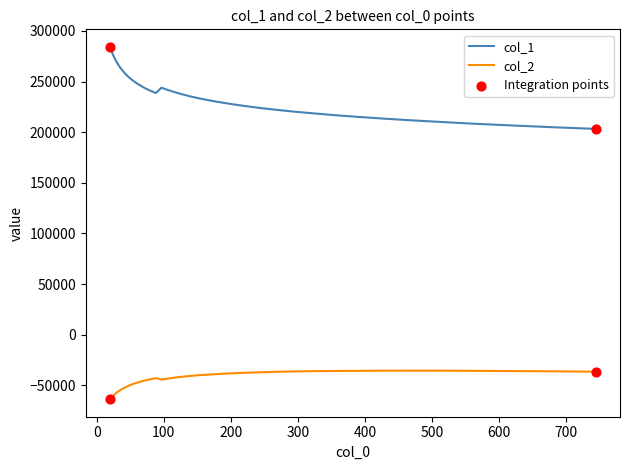

Rank the series by their maximum value, from lowest to highest.

col_2, col_1